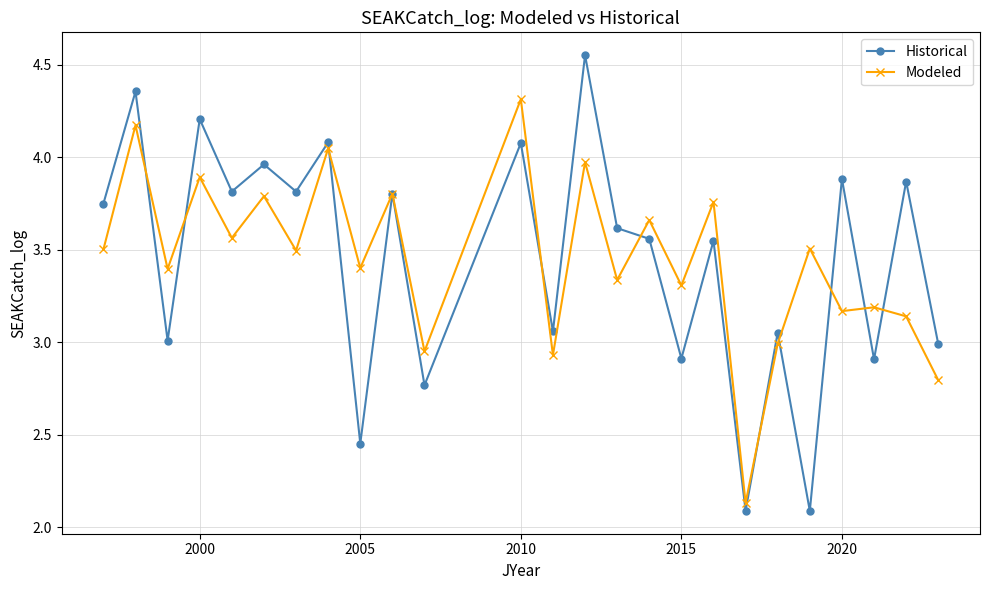

How many interior local peaks does the Historical series have?

11